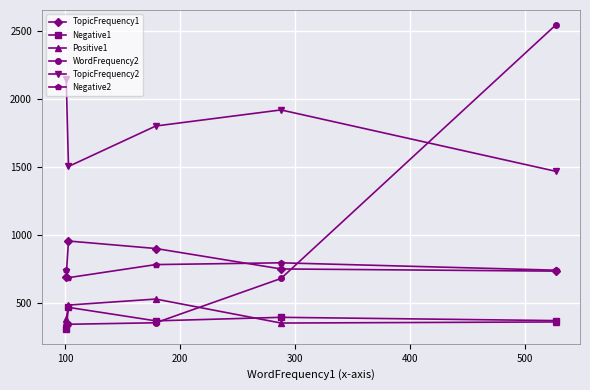

Which series has the largest total across all categories?

TopicFrequency2